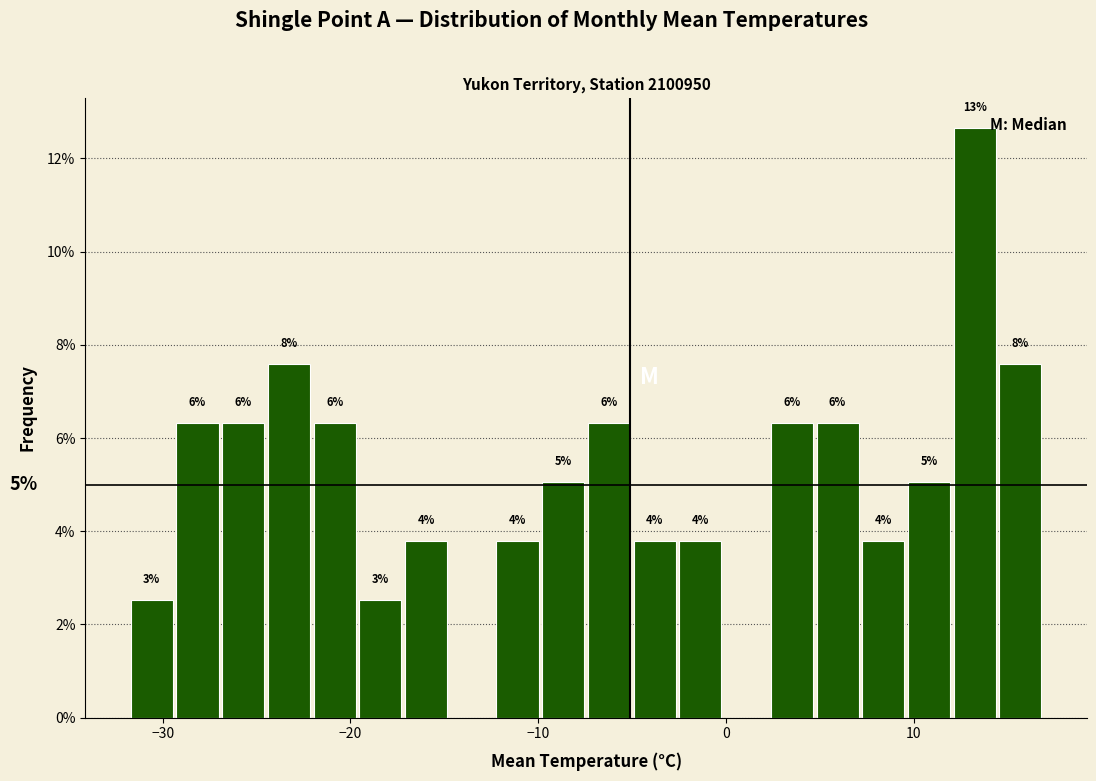

Around what value on the x-axis is the tallest bar? Give the approximate position of its centre, as read against the axis.

13